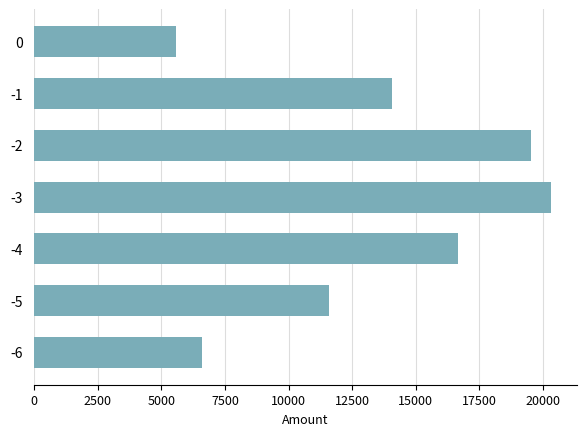

How many categories are shown in the chart?

7